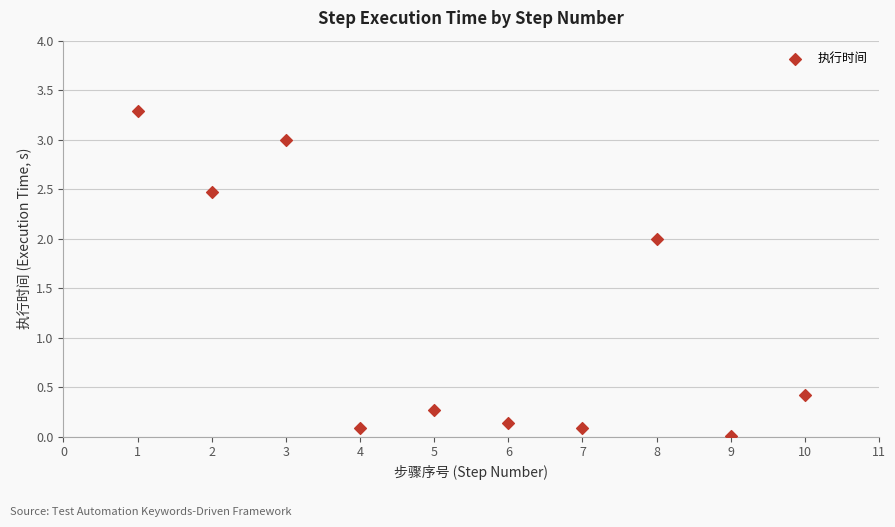

What Y value in the scatter plot is closest to 1?

0.4